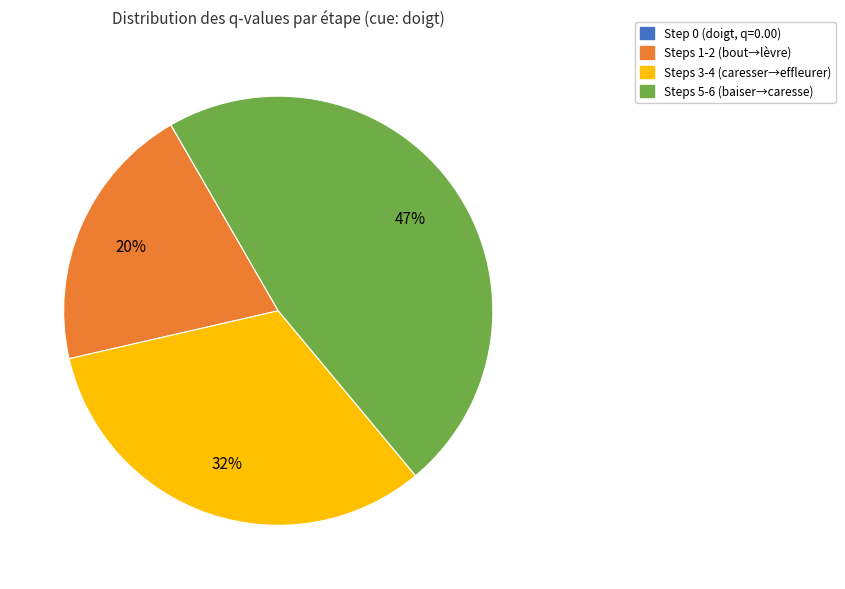

To the nearest percent, what is the average slice percentage?

25%